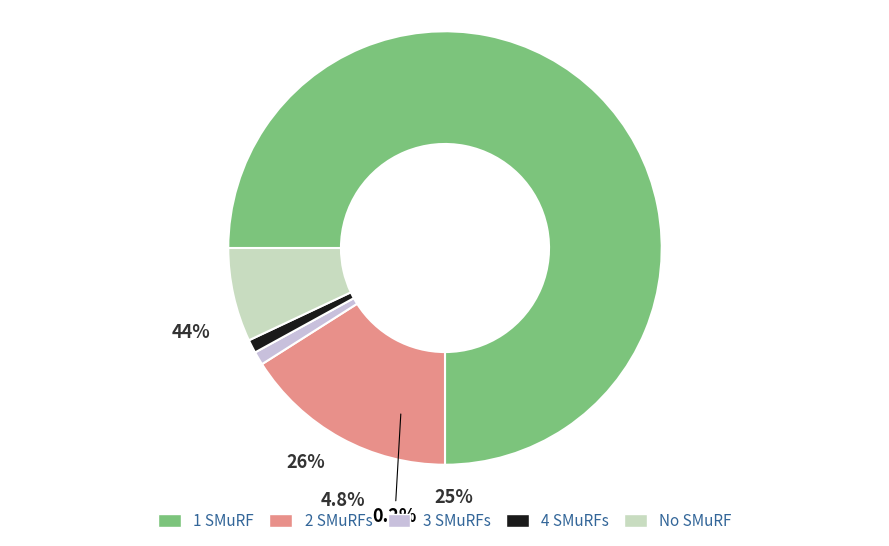

How many slices are in this pie chart?

5